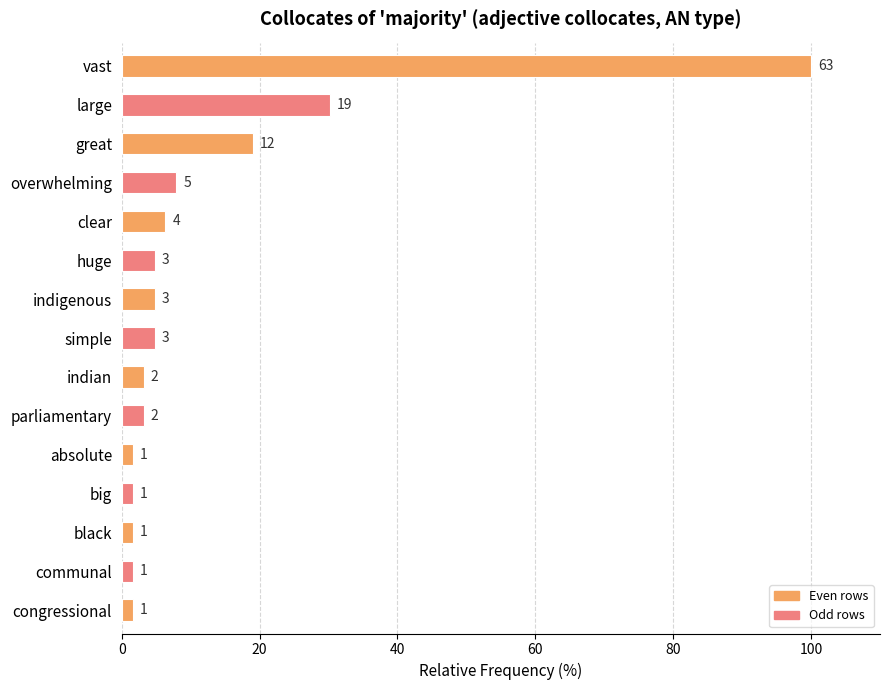

How many bars are there in total?

15